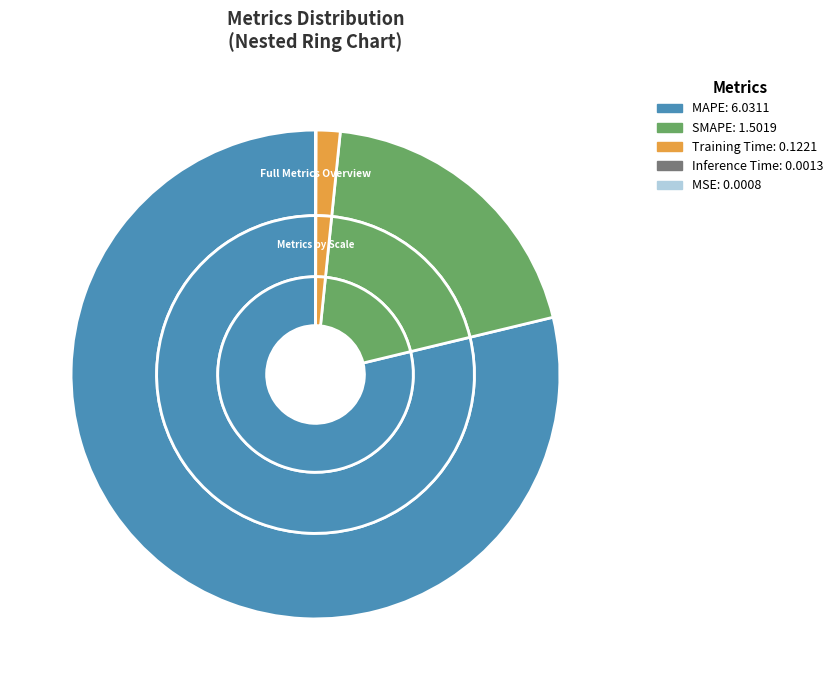

What is the largest slice in the pie chart?

MAPE